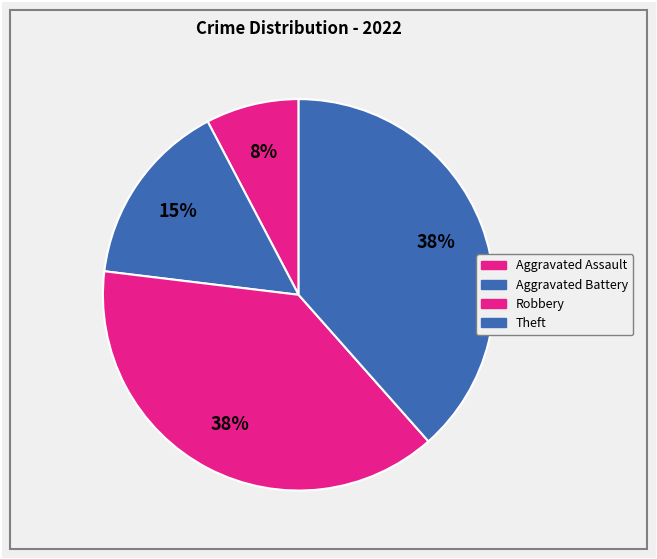

Rank the categories by value from lowest to highest.

Aggravated Assault, Aggravated Battery, Robbery, Theft